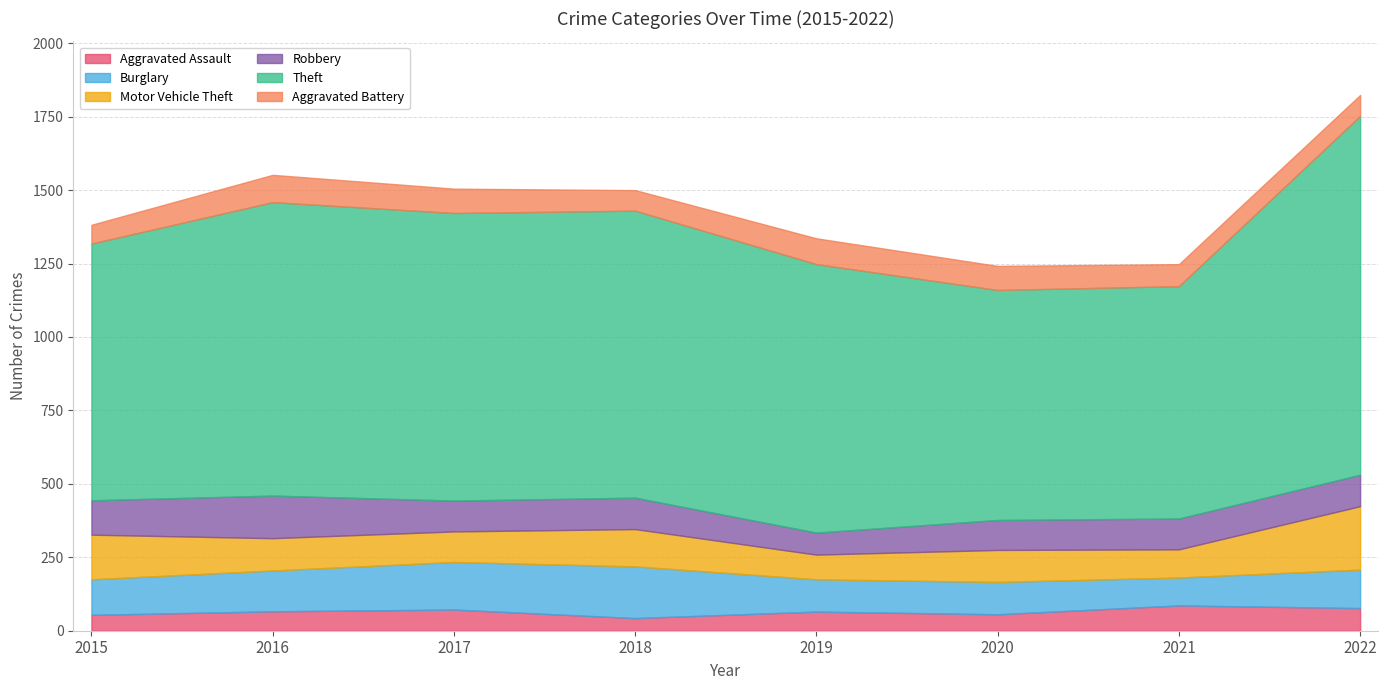

Where is Burglary nearest to the value 135?

2016